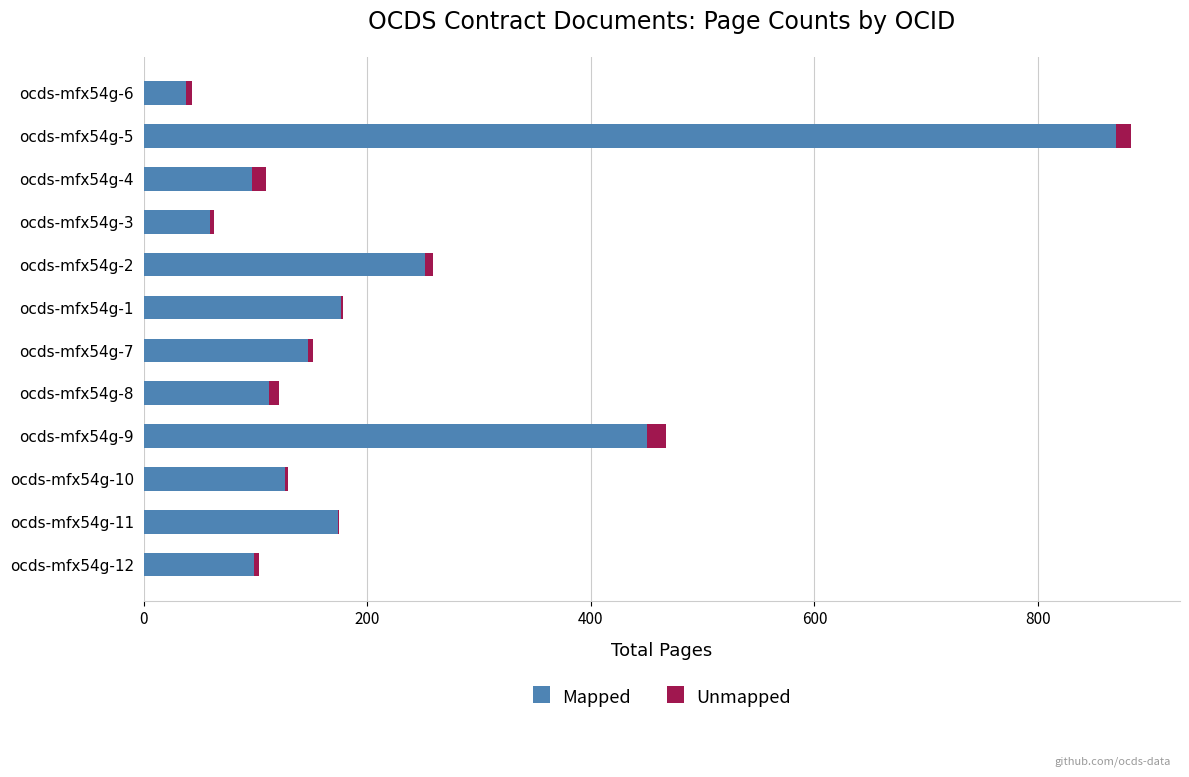

At which category is the sum across all series the highest?

ocds-mfx54g-5